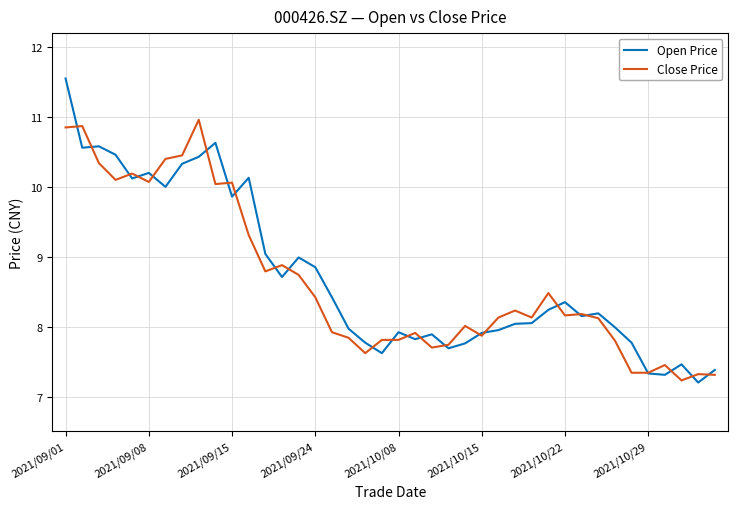

Which series has the widest spread of values?

Open Price